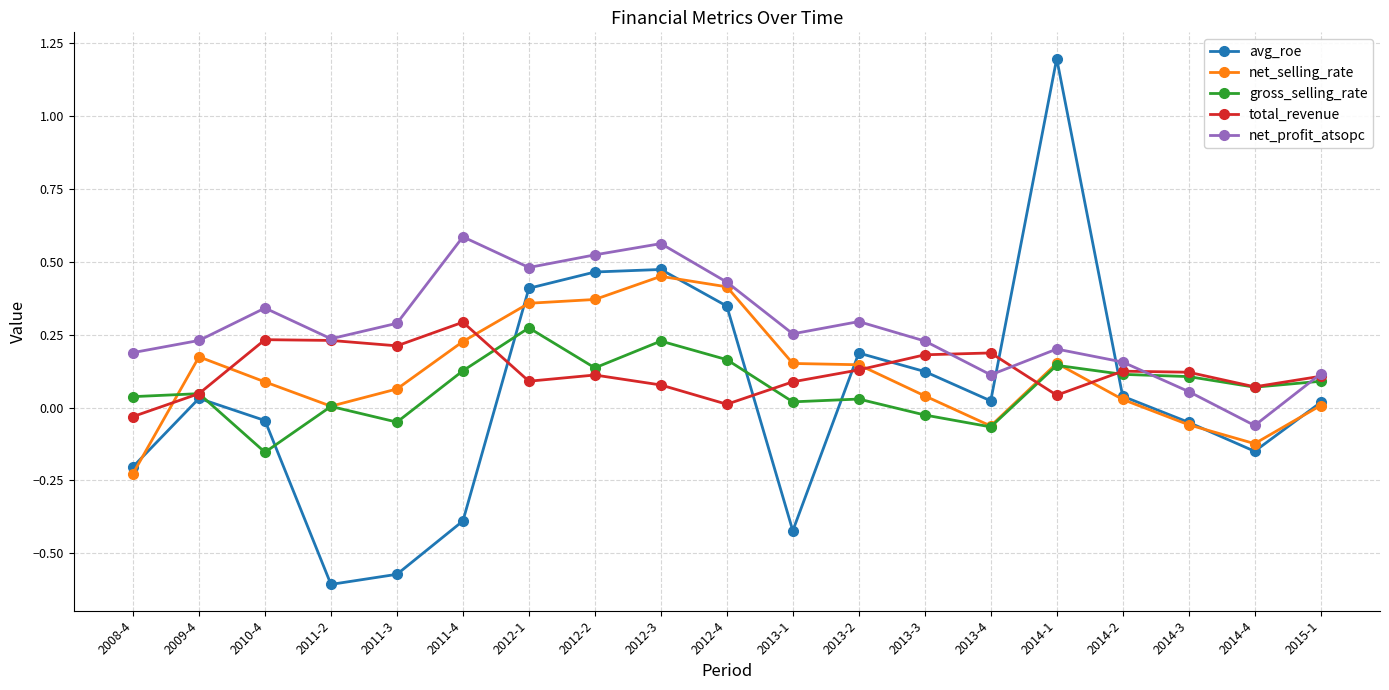

Which series has the largest range (max minus min)?

avg_roe